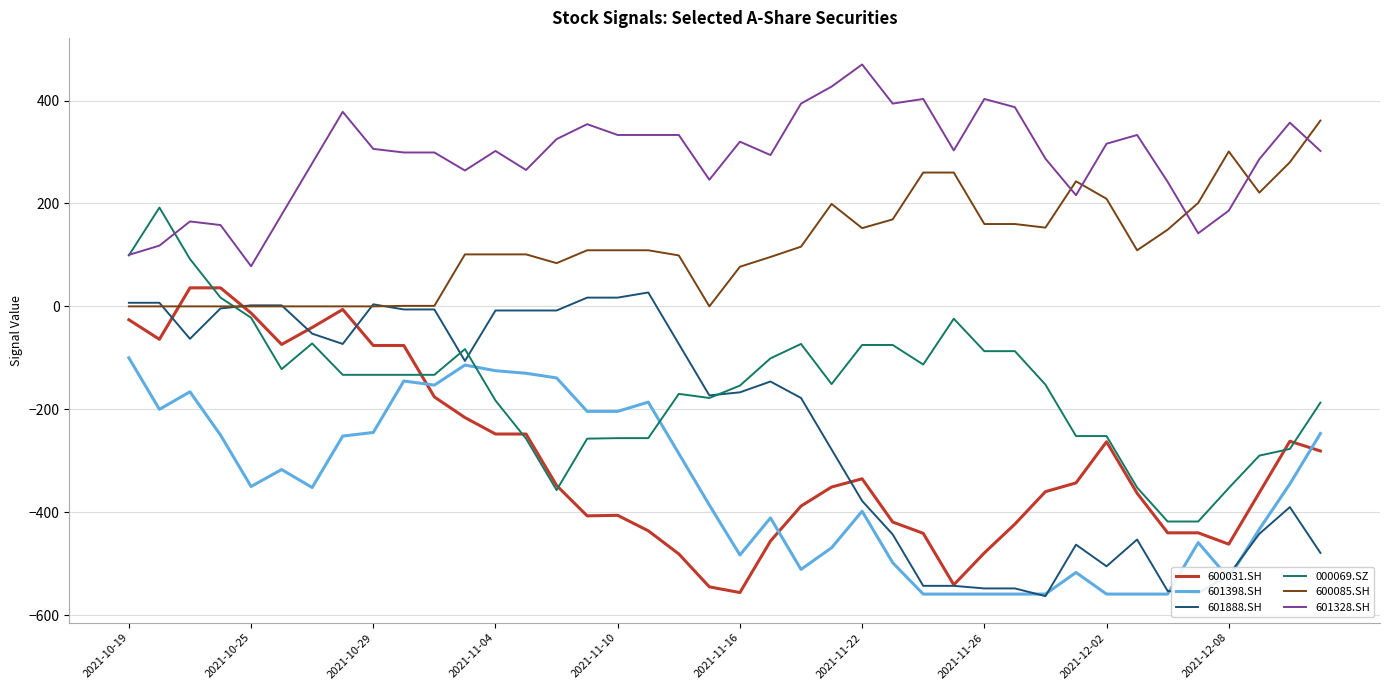

How many values in 000069.SZ are below zero?

36